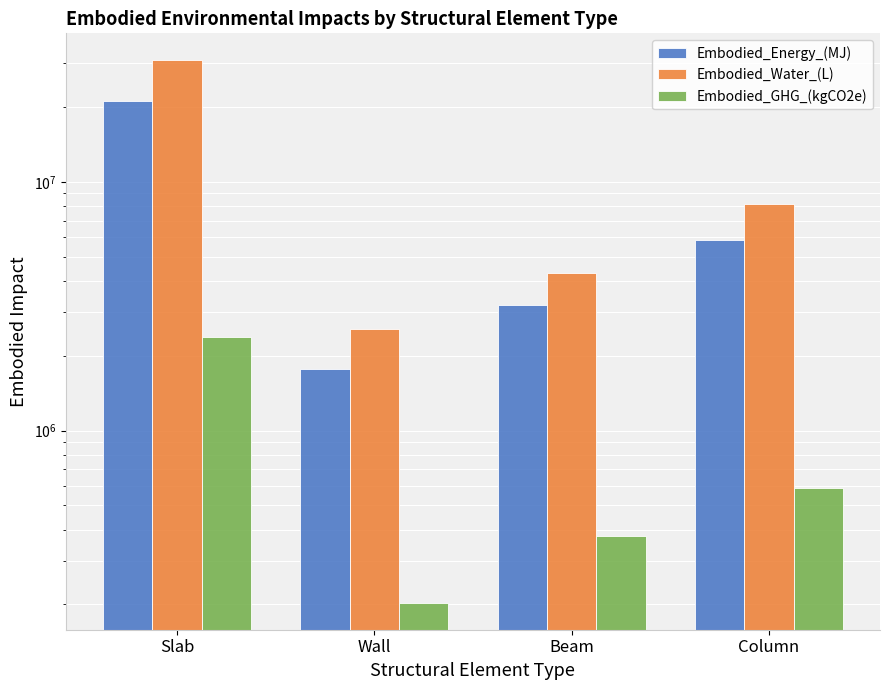

What are all the series names shown in the legend?

Embodied_Energy_(MJ), Embodied_Water_(L), Embodied_GHG_(kgCO2e)